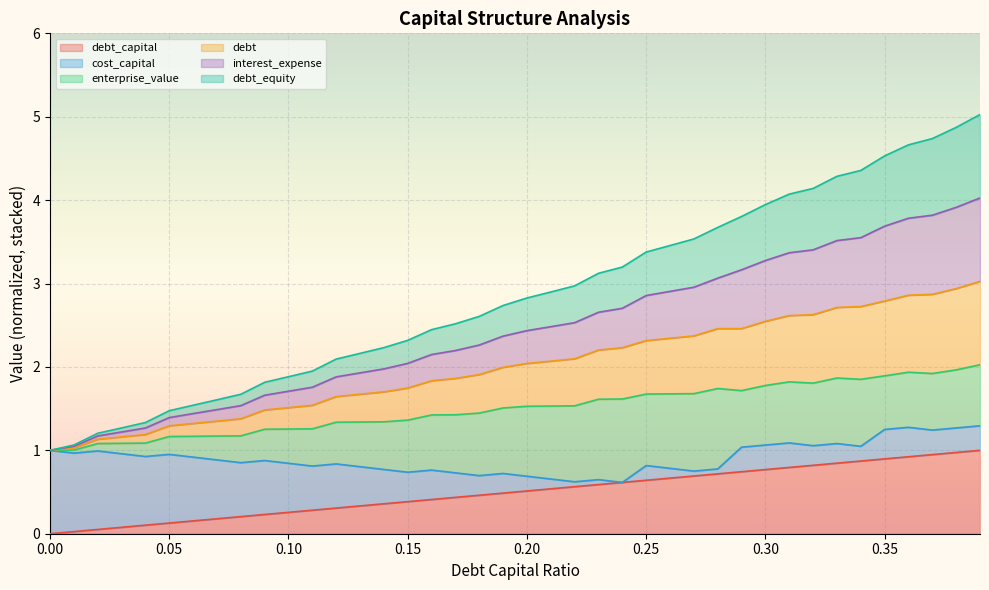

What is the label of the 16th point from the left?

0.15